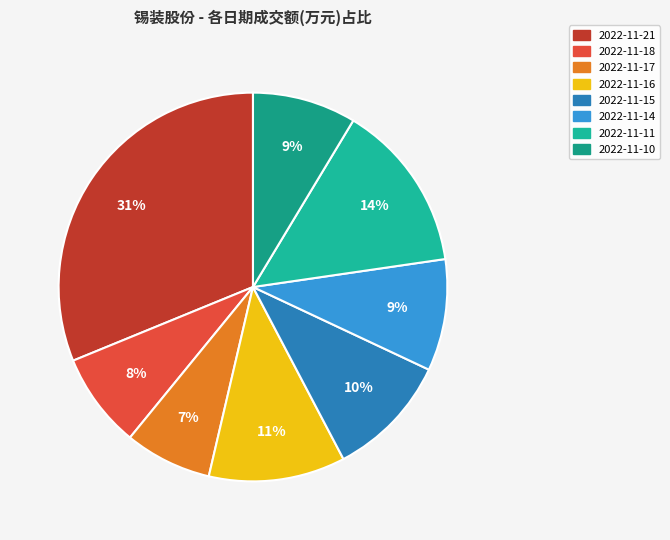

Do 2022-11-14 and 2022-11-10 together represent more than half of the pie?

No